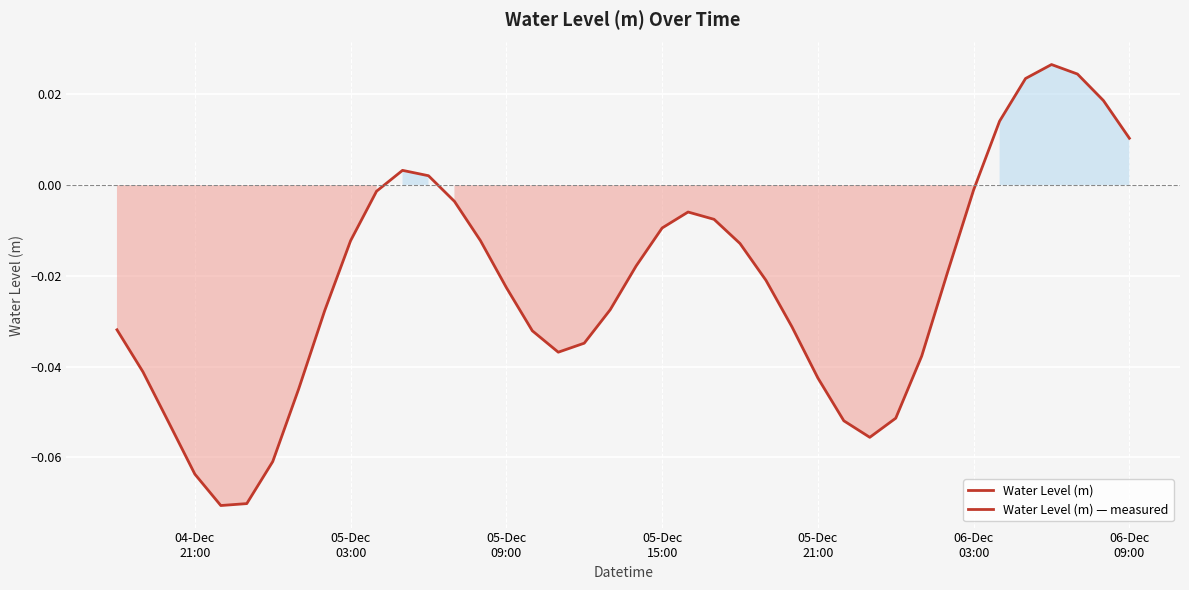

Reading left to right, list all the values displayed in this chart.

-0.0	-0.0	-0.1	-0.1	-0.1	-0.1	-0.1	-0.0	-0.0	-0.0	-0.0	0.0	0.0	-0.0	-0.0	-0.0	-0.0	-0.0	-0.0	-0.0	-0.0	-0.0	-0.0	-0.0	-0.0	-0.0	-0.0	-0.0	-0.1	-0.1	-0.1	-0.0	-0.0	-0.0	0.0	0.0	0.0	0.0	0.0	0.0